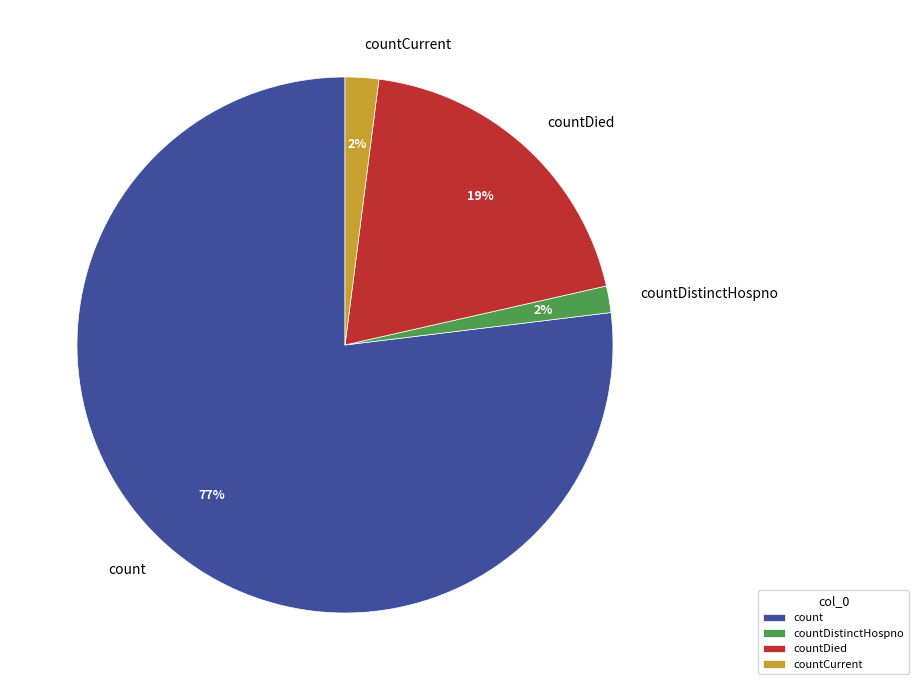

To the nearest percent, what is the difference between the largest and smallest slice percentages?

75%